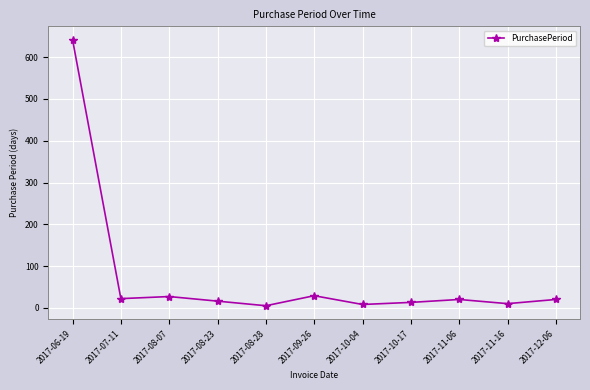

What is the average value?

74